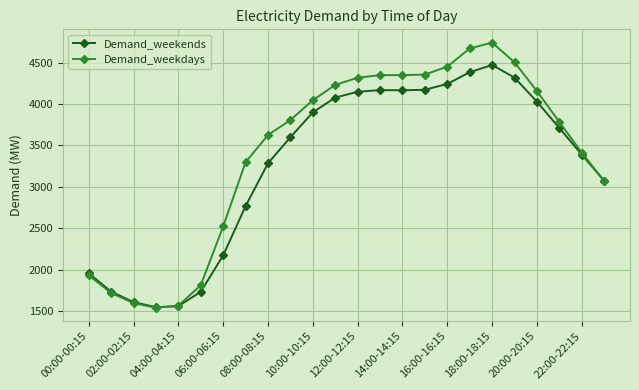

What is the value of the Demand_weekdays point at the 17th from the left?

4452